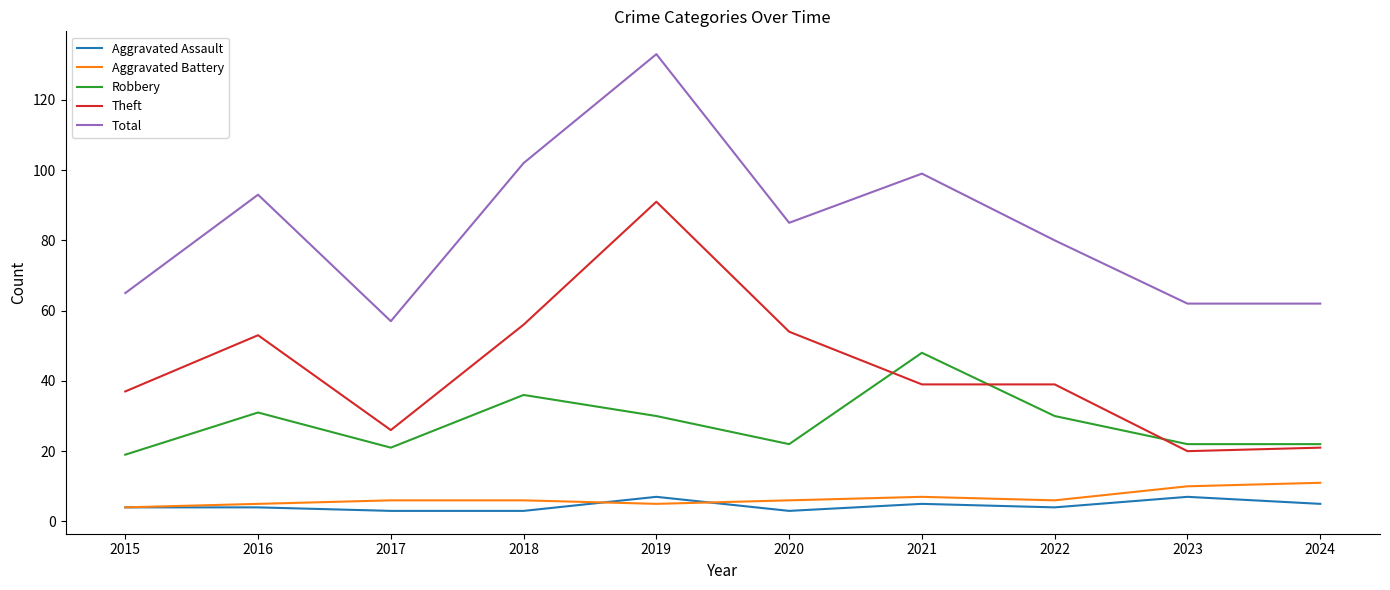

At which category is the sum across all series the highest?

2019